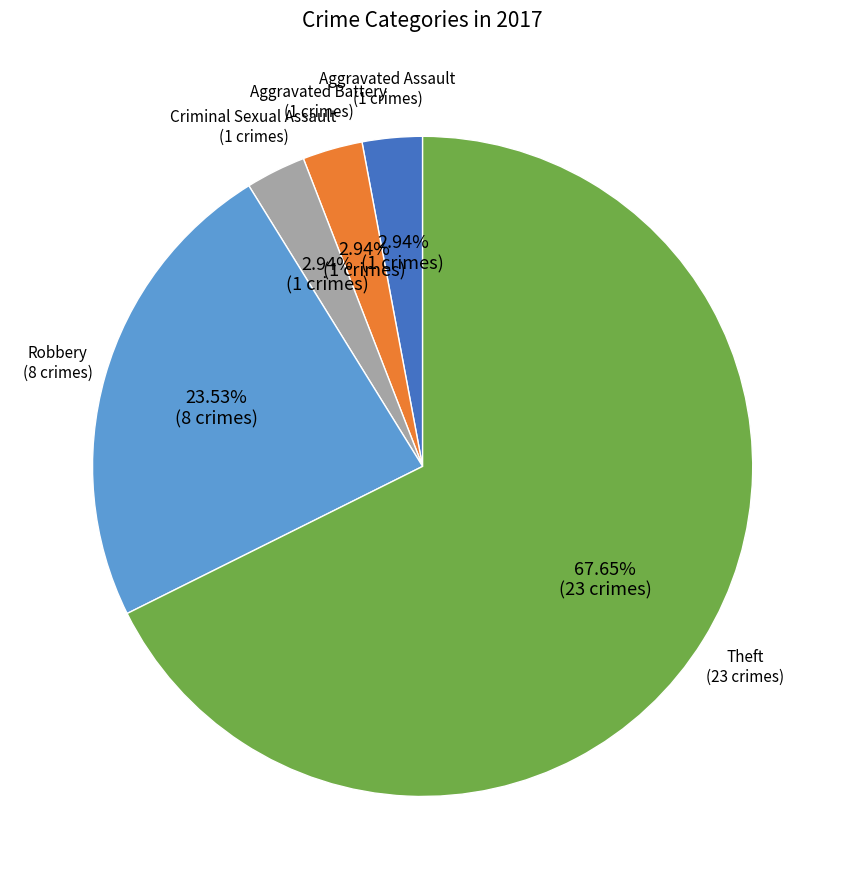

Does any single category account for the majority?

Yes